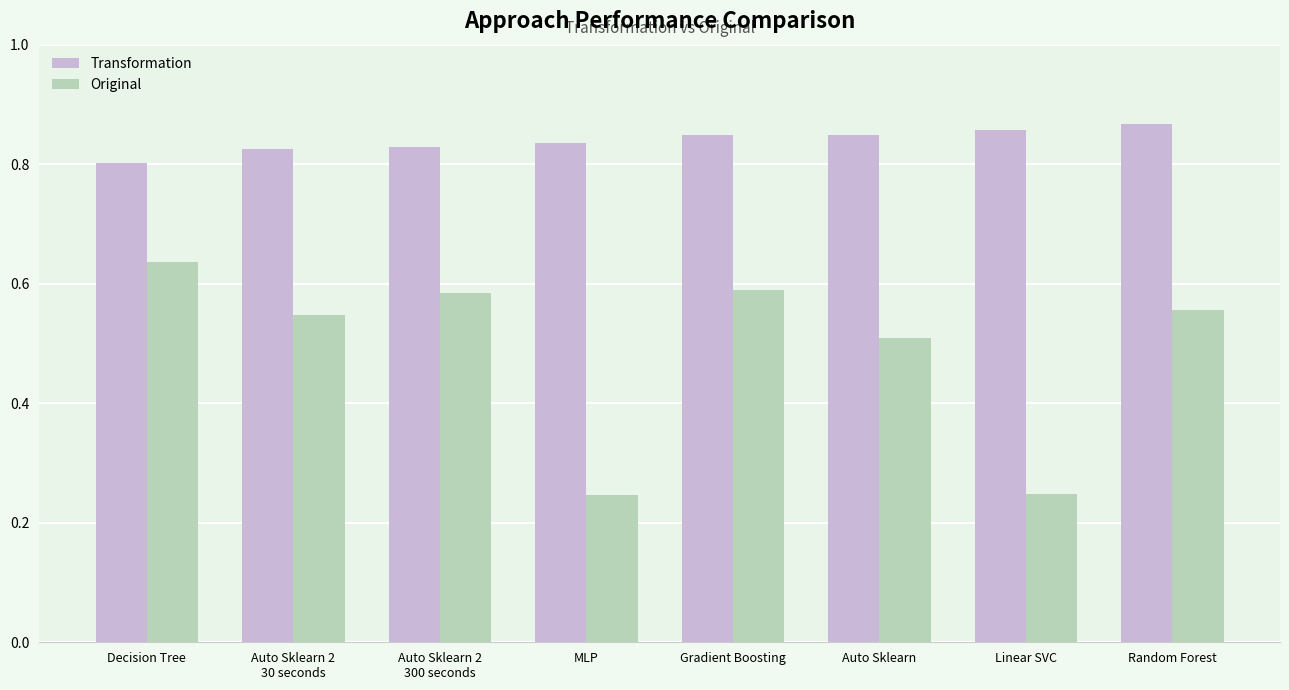

What is the spread (max minus min) of values at Gradient Boosting?

0.3